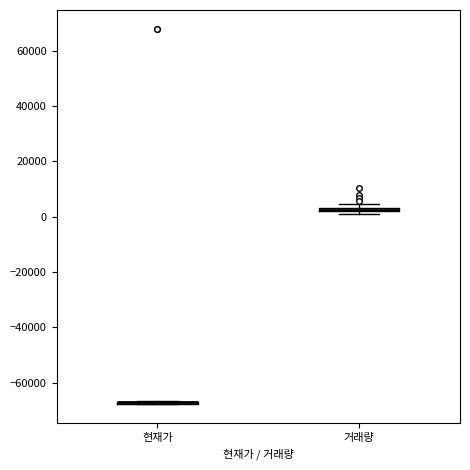

Where is the lower edge of the box for 거래량 on the y-axis? The values are not printed on the chart, so give them approximately, as read against the axis.

2000